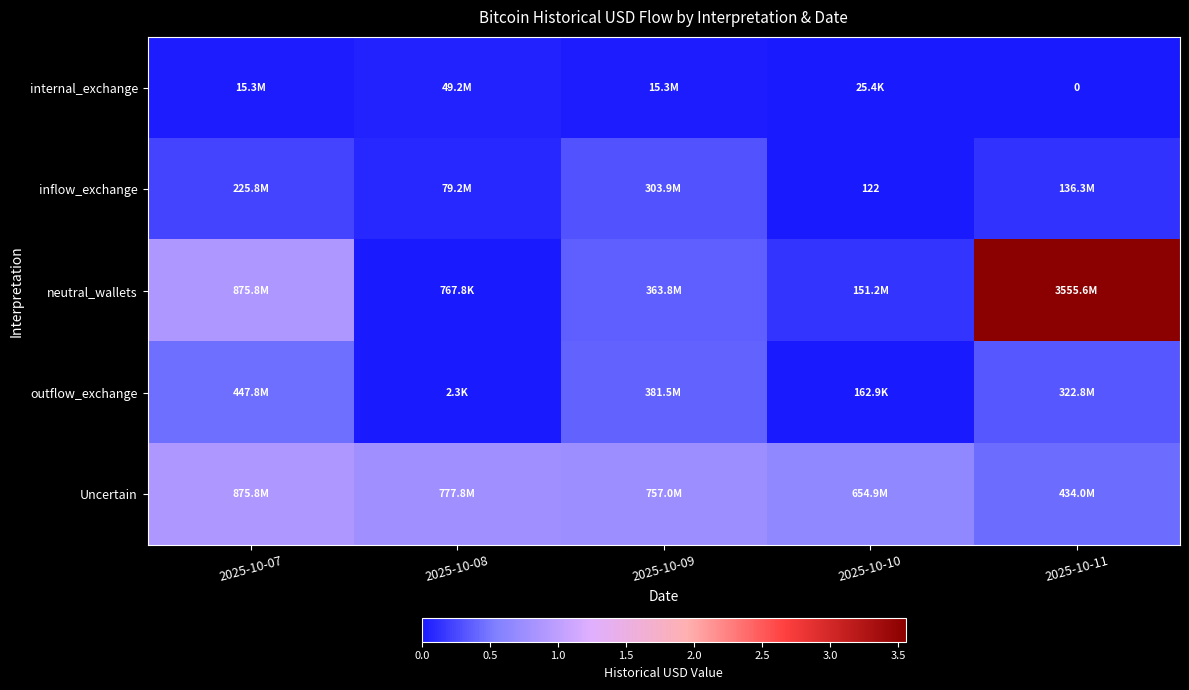

What is the spread (max minus min) of values at 2025-10-08?

777775496.5